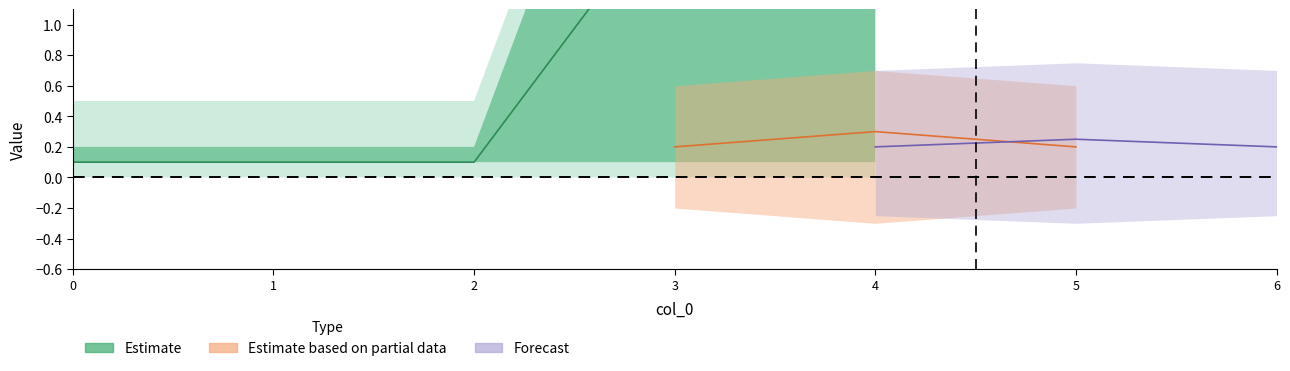

What is the change in value from 0 to 3?

+1.8